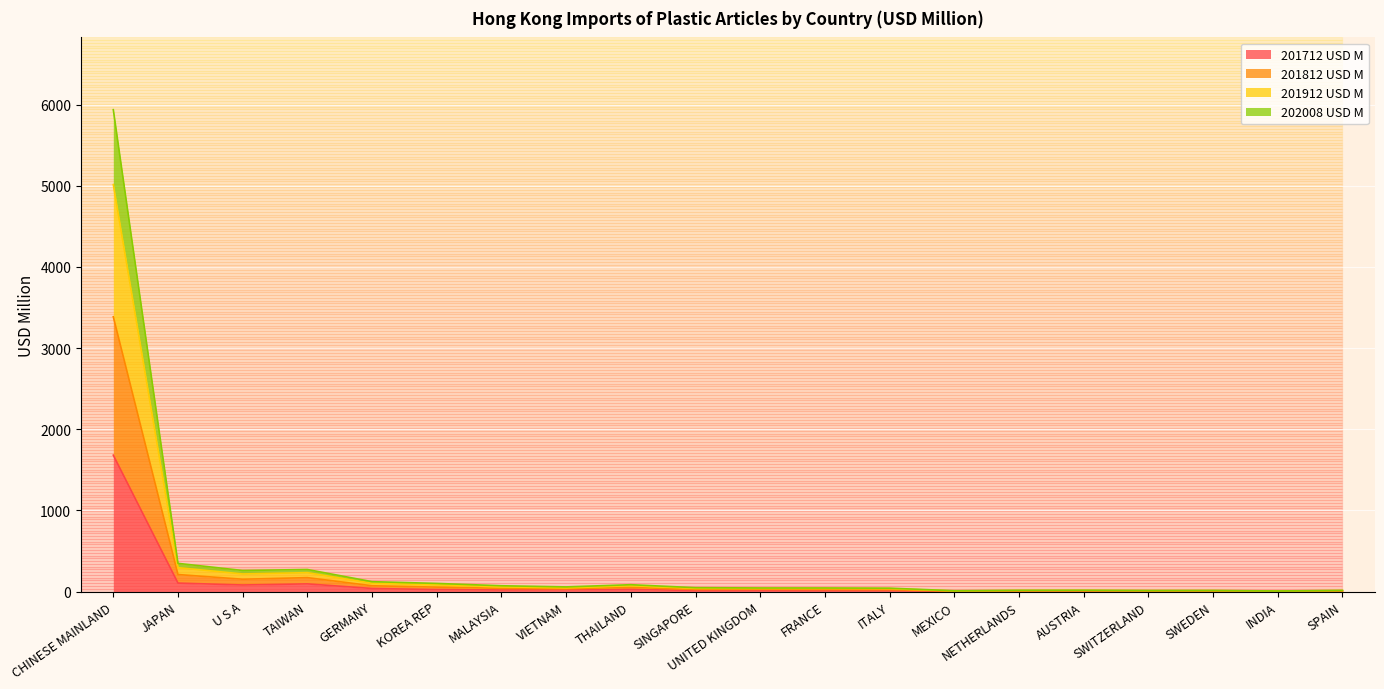

True or false: 201912 USD M and 201712 USD M cross at least once.

False